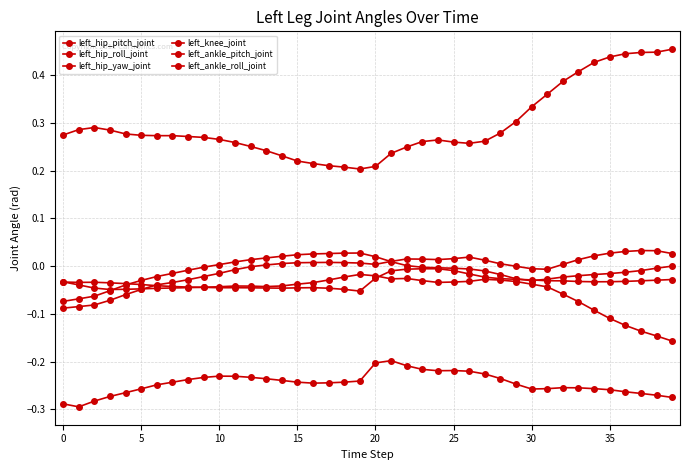

How many categories are shown in the chart?

40